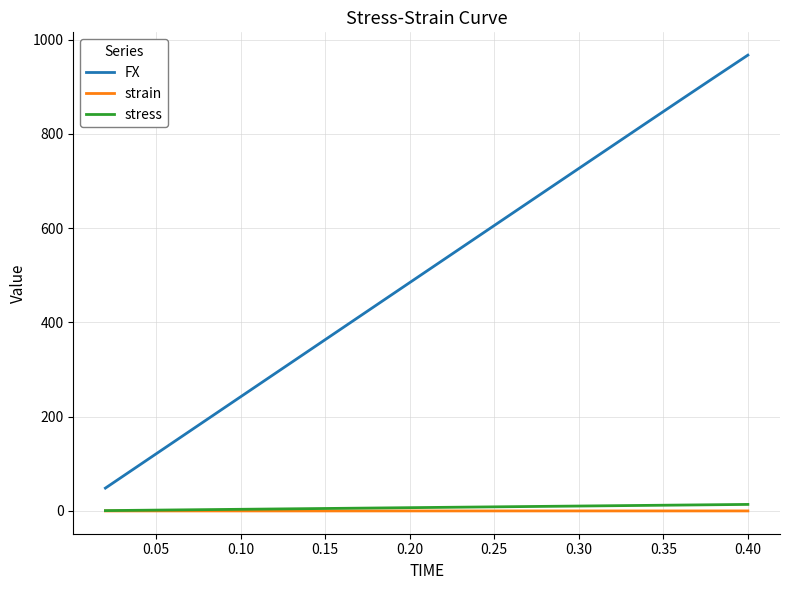

What is the greatest value displayed?

967.1